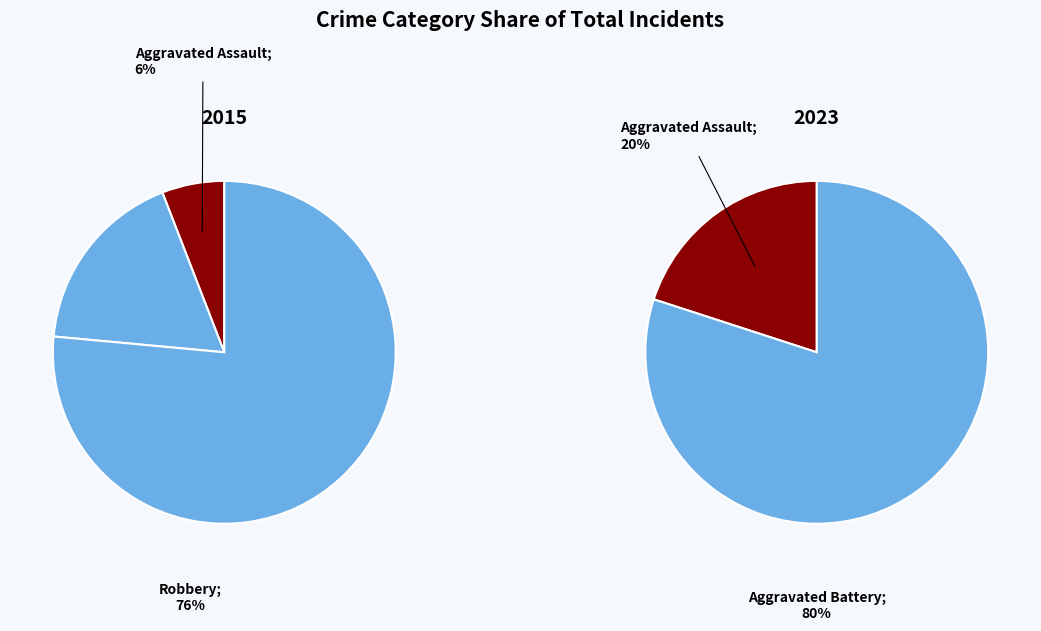

The Aggravated Assault slice represents 6% of the pie. True or false?

True